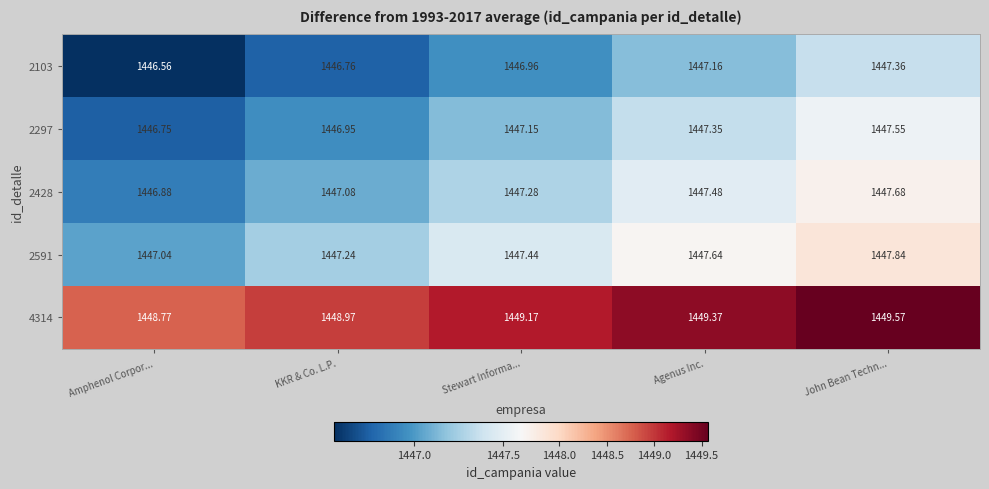

How many distinct data groups are displayed?

5